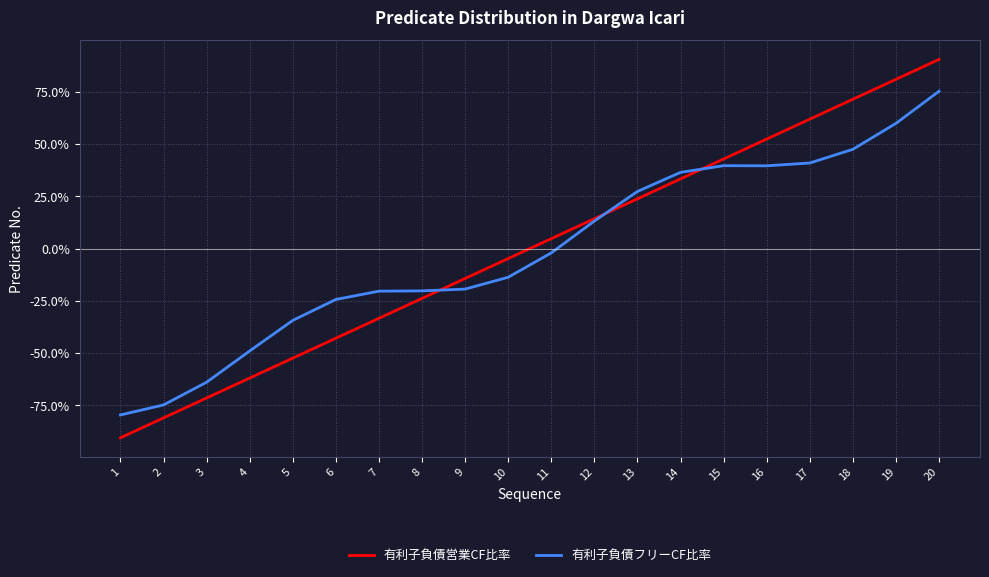

Between which two adjacent categories do 有利子負債フリーCF比率 and 有利子負債営業CF比率 first intersect?

8 and 9